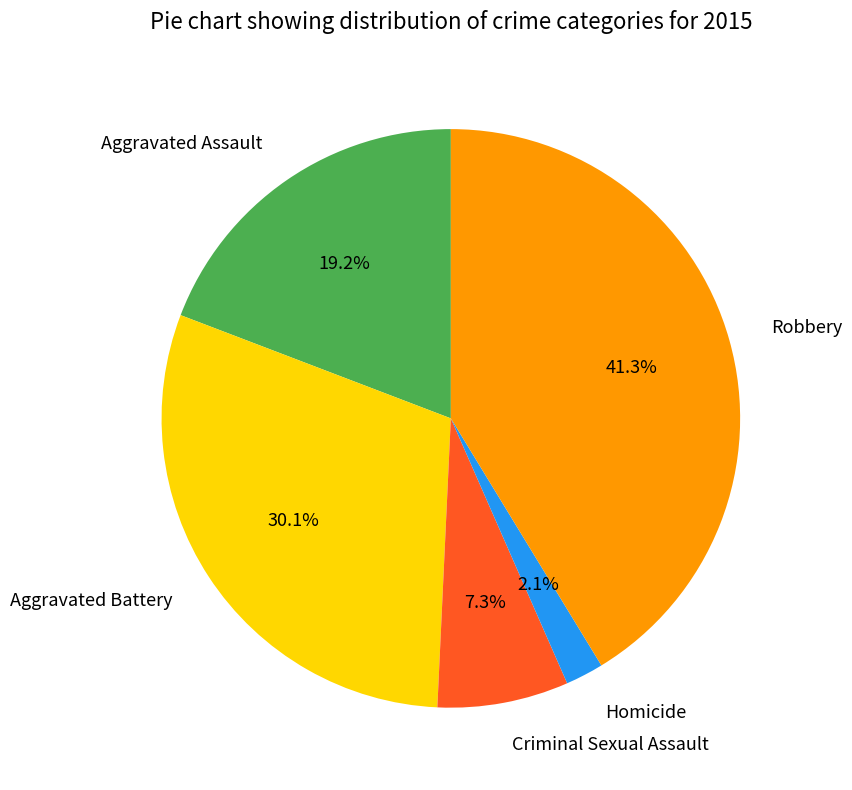

To the nearest percent, what is the difference between the Aggravated Battery and Homicide slice percentages?

28%